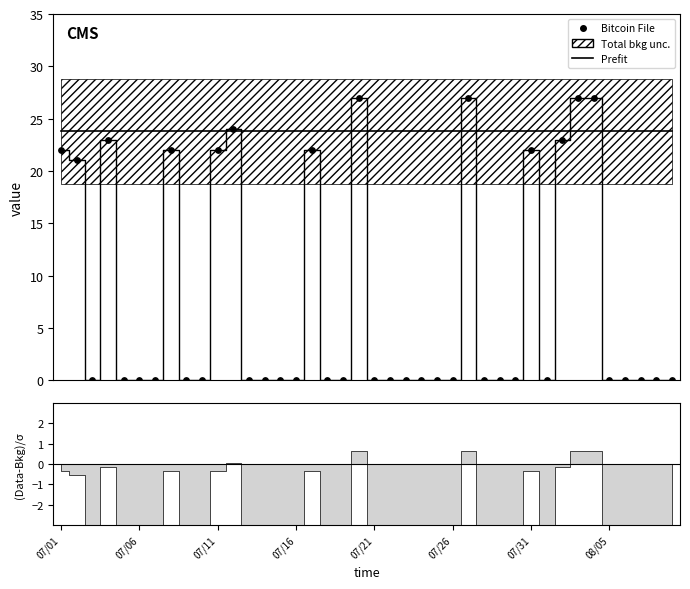

What is the change in value from 2013/07/11 to 2013/07/14?

-22